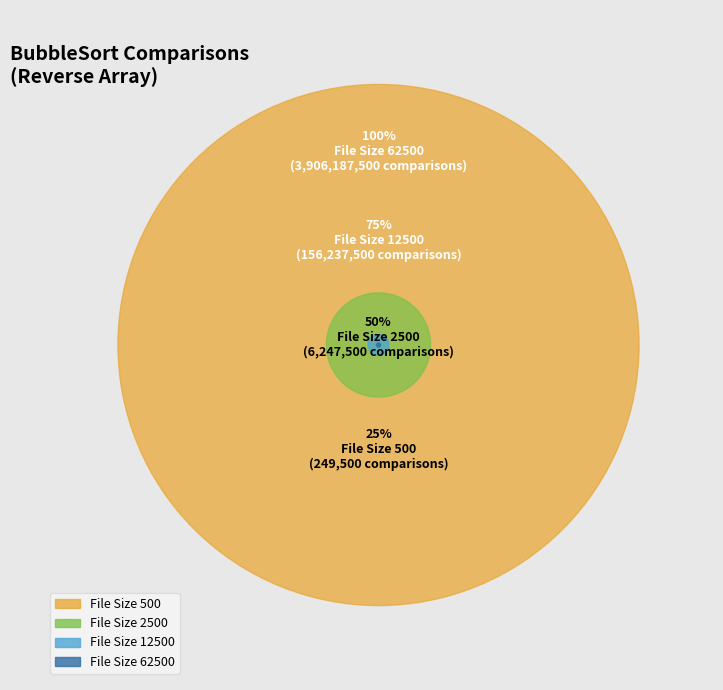

Which slice represents more than half of the pie?

62500